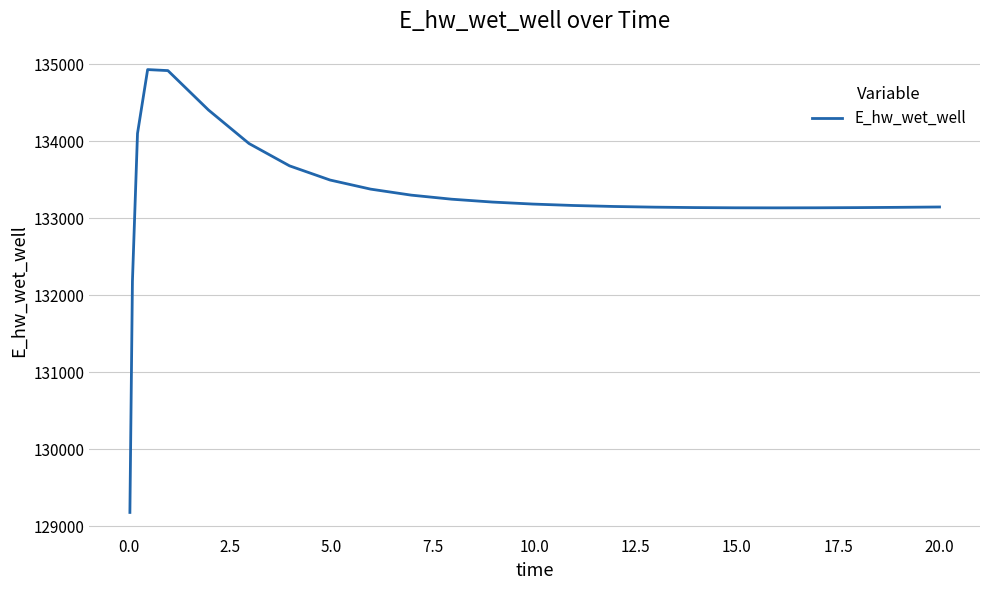

What is the maximum value shown in the chart?

134929.1